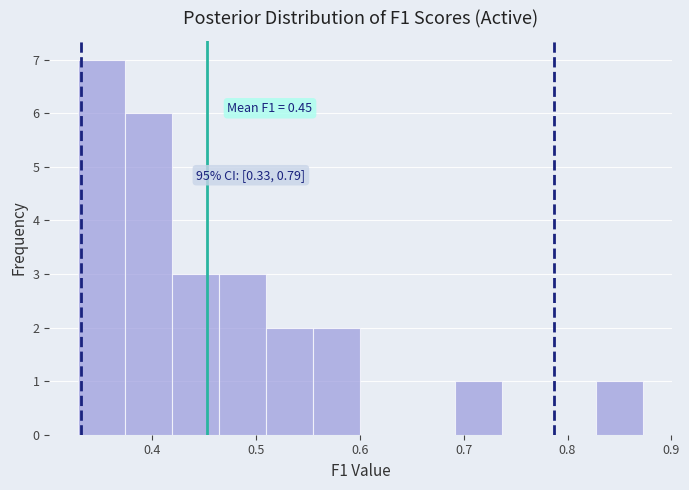

Over which range of the x-axis is the bar tallest?

0.33 to 0.37